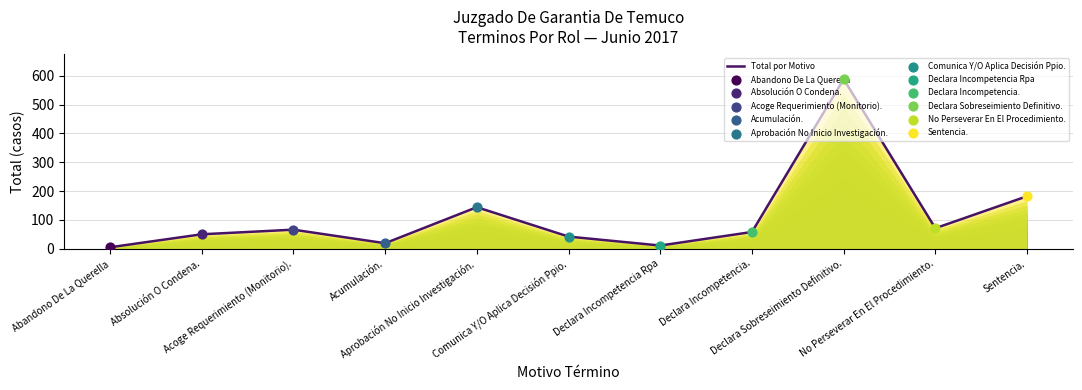

Approximately how many times larger is the value at Aprobación No Inicio Investigación. compared to Acumulación.?

7.6